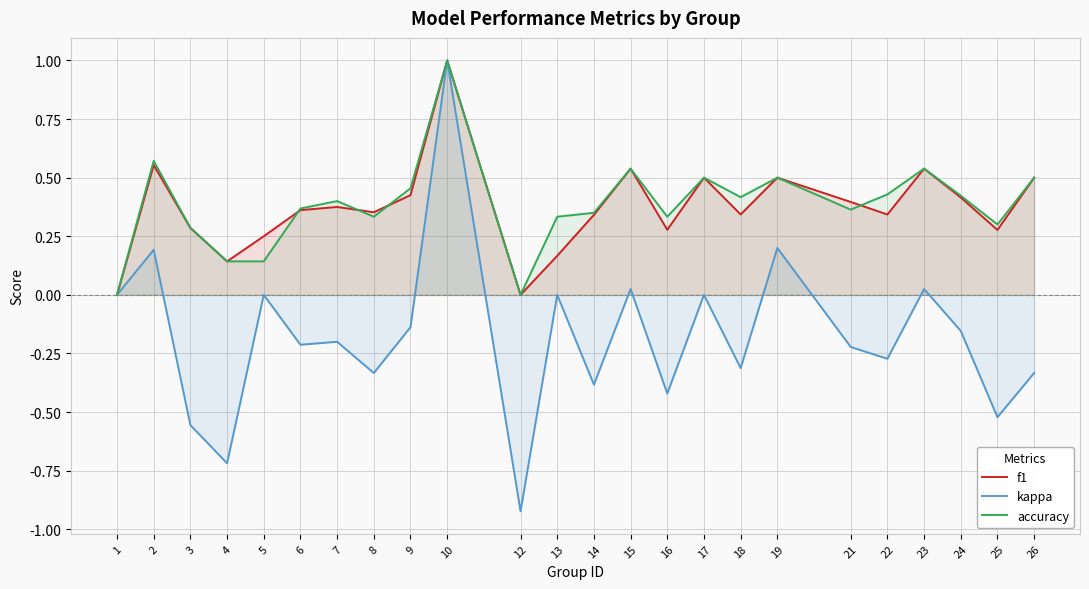

How many values in the f1 series exceed 0?

22